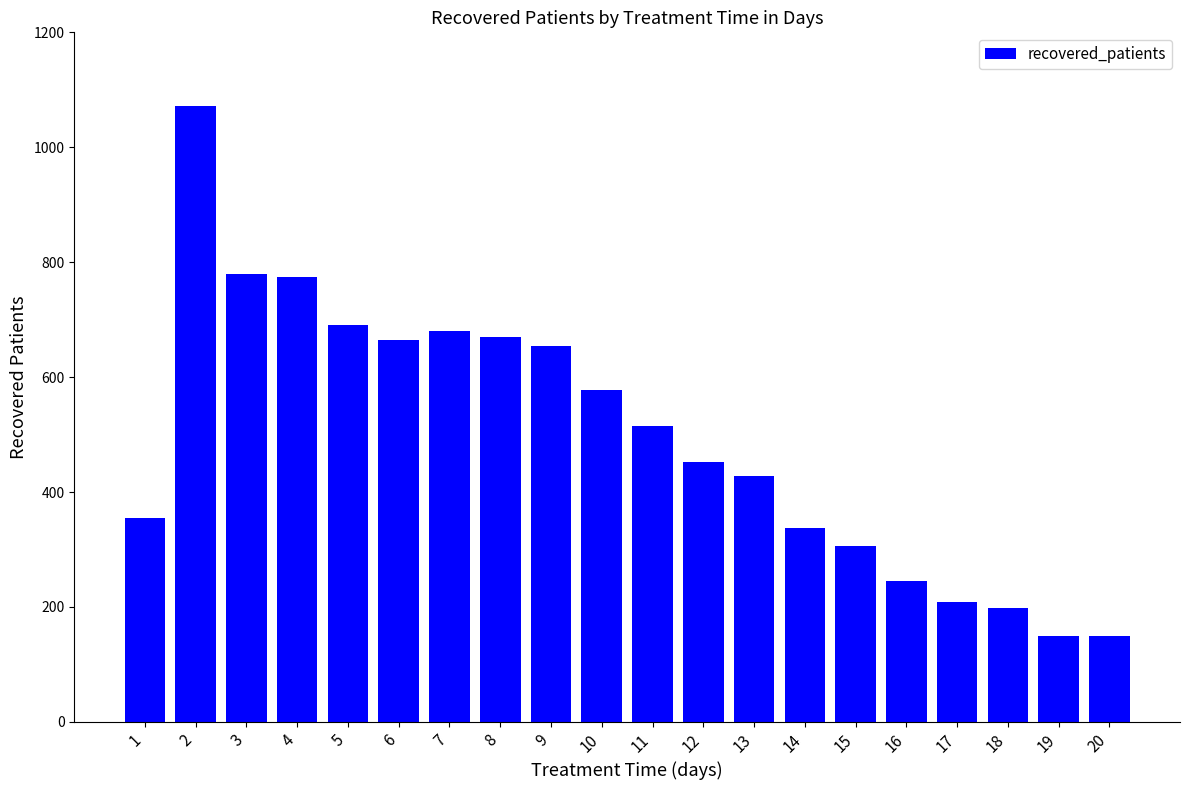

What is the smallest value displayed?

149